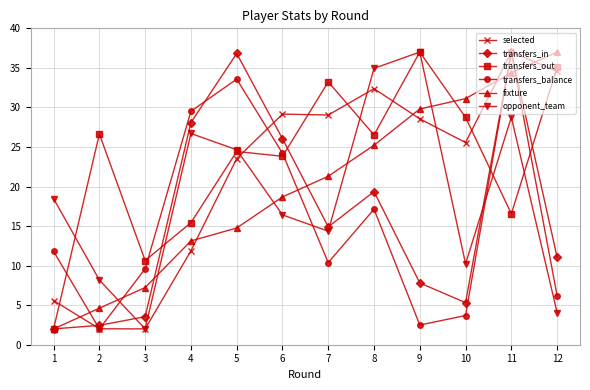

Which series changed the most between 1 and 7?

transfers_out